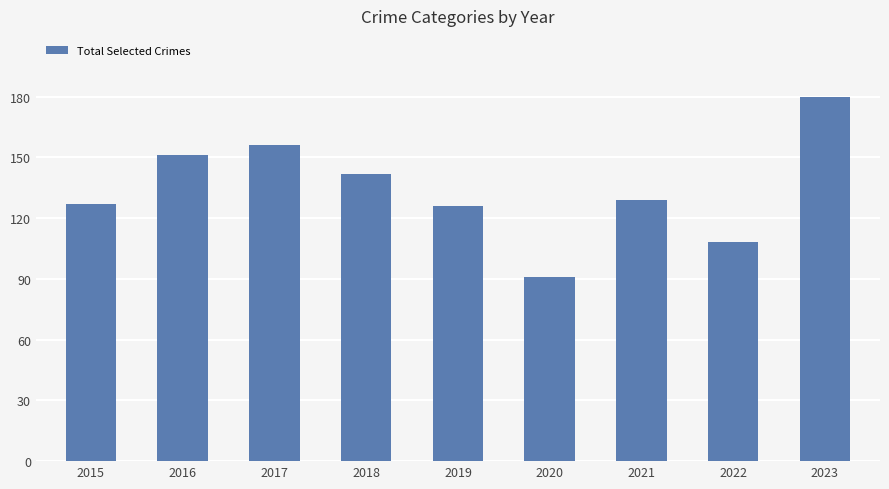

Approximately how many times larger is the value at 2019 compared to 2020?

1.4